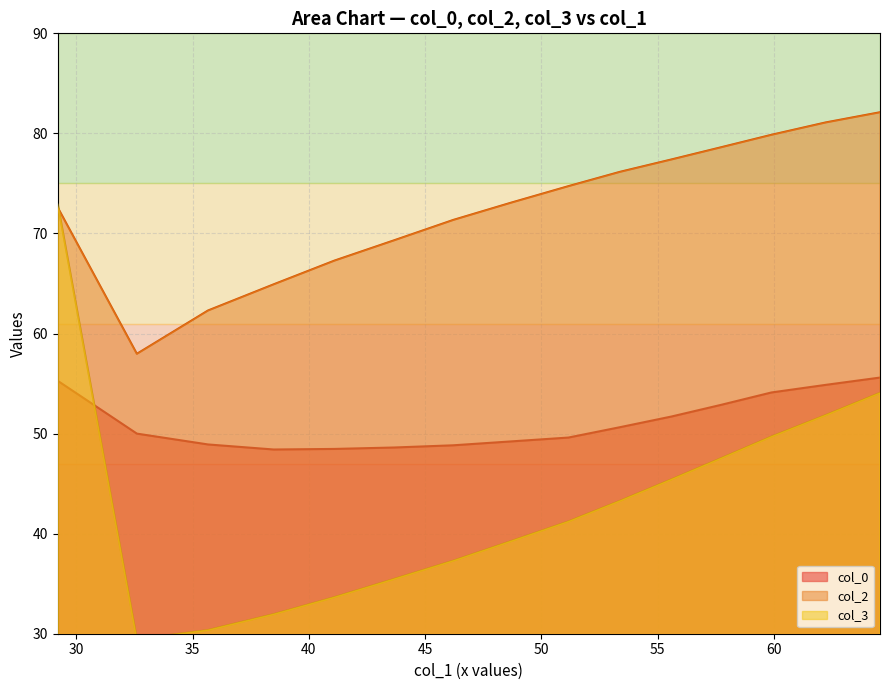

Which series has the largest total across all categories?

col_2